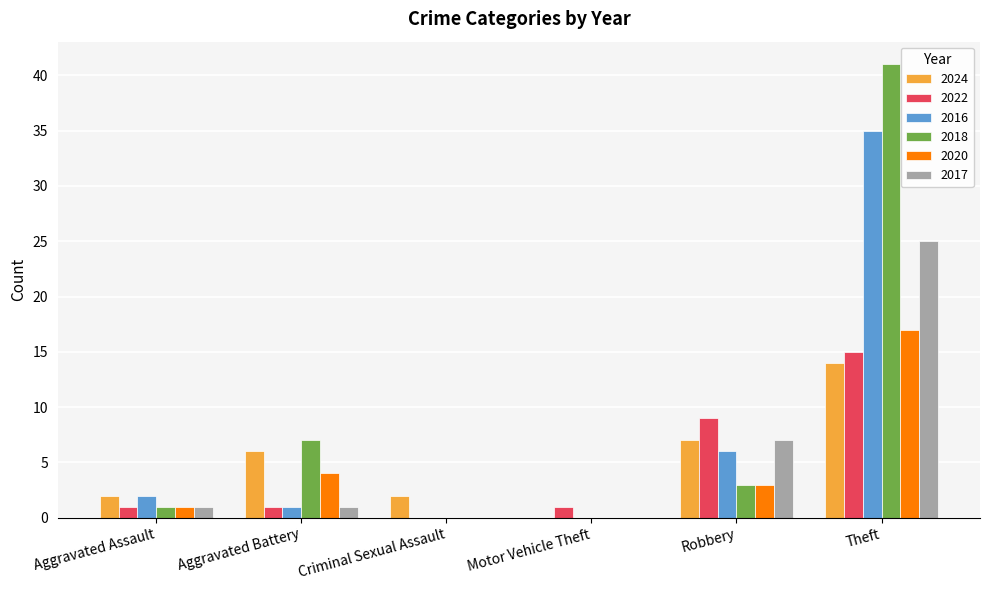

At which category is the sum across all series the highest?

Theft